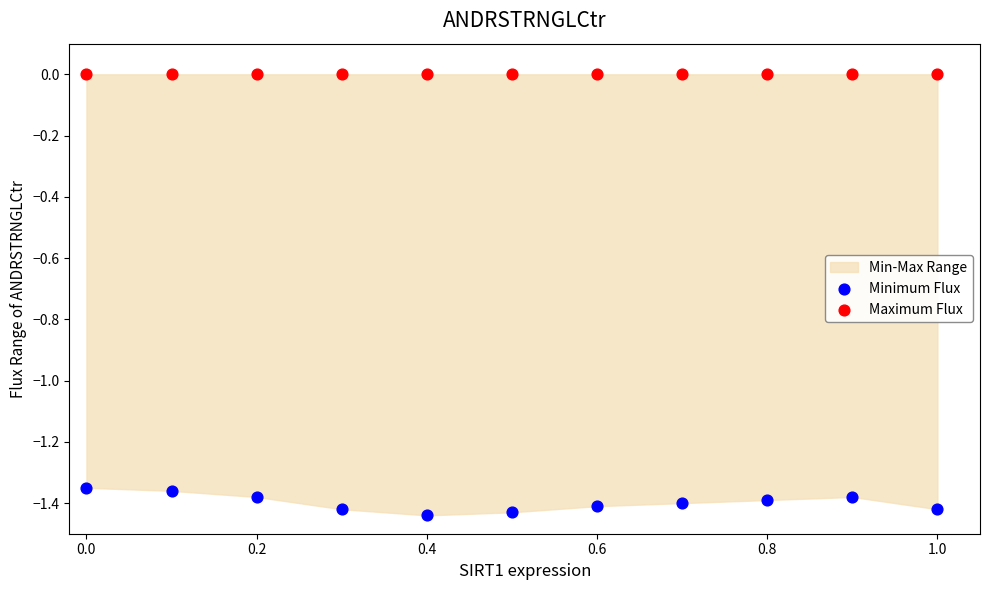

Which series contains the lowest Y value?

Minimum Flux